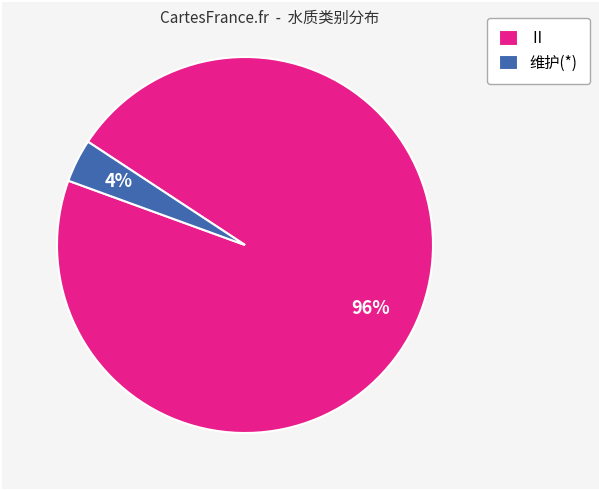

What is the smallest slice in the pie chart?

维护(*)